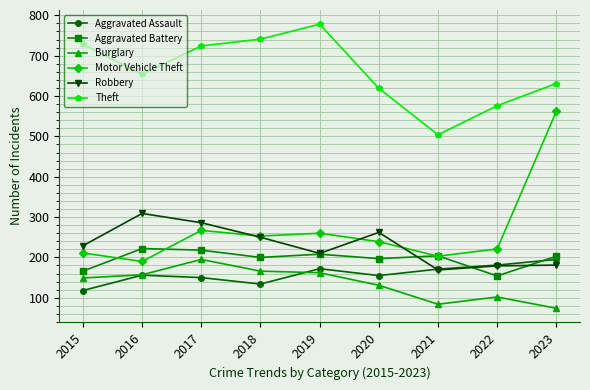

What is the greatest value displayed?

778